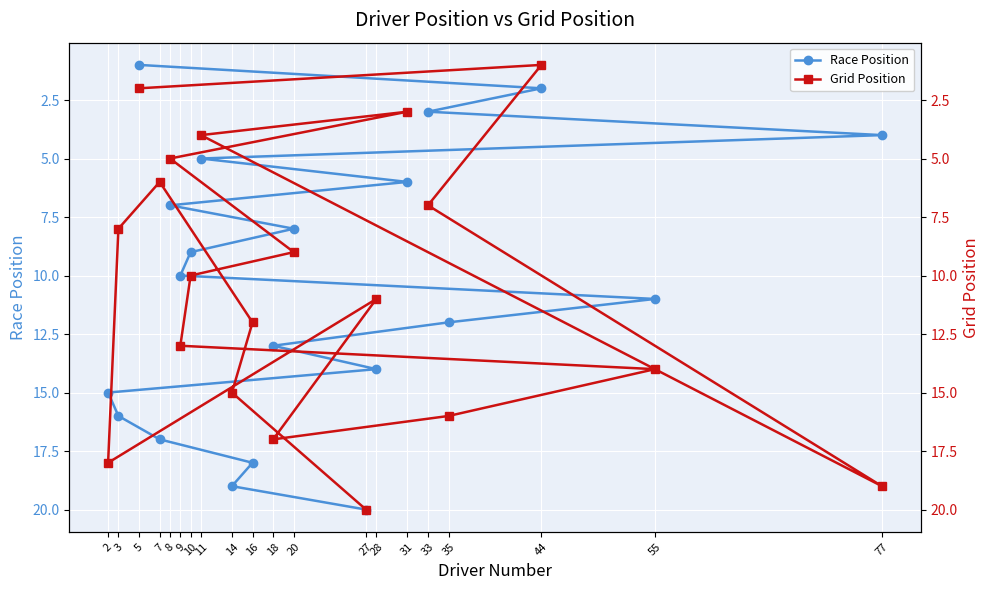

What is the label of the 14th point from the left?

28